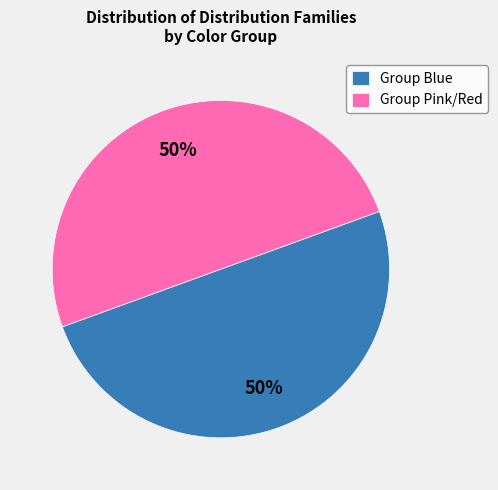

How many slices are in this pie chart?

2